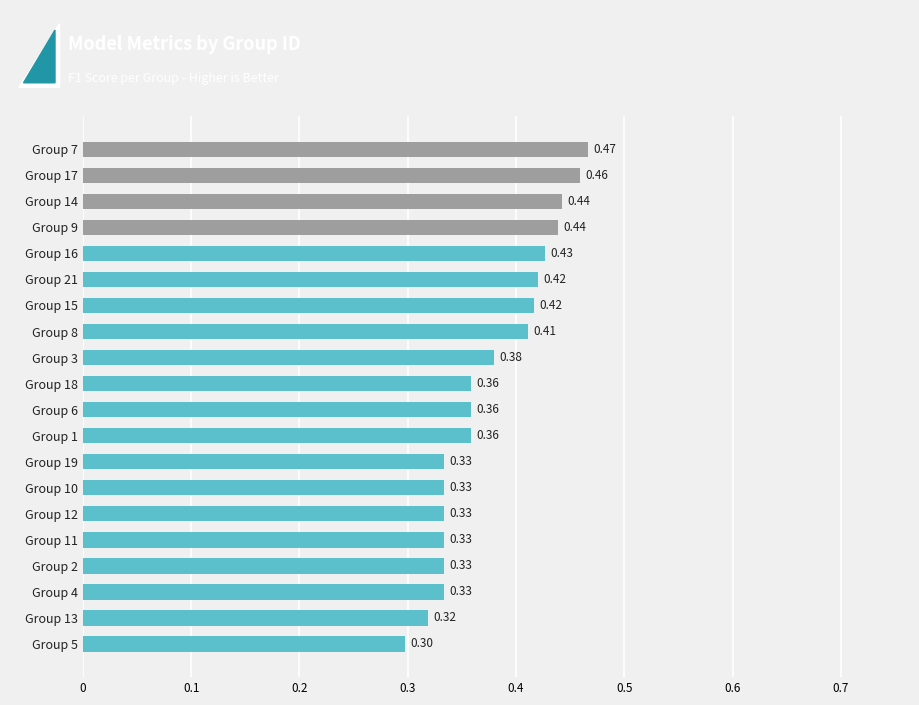

Count the number of categories in the chart.

20